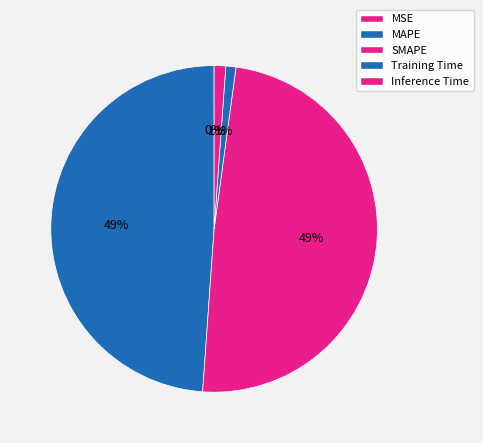

To the nearest percent, what is the average slice percentage?

20%